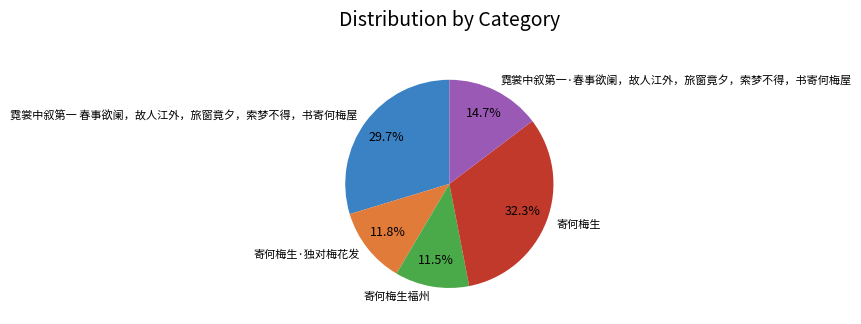

True or false: 霓裳中叙第一 春事欲阑，故人江外，旅窗竟夕，索梦不得，书寄何梅屋 accounts for 23% of the total.

False